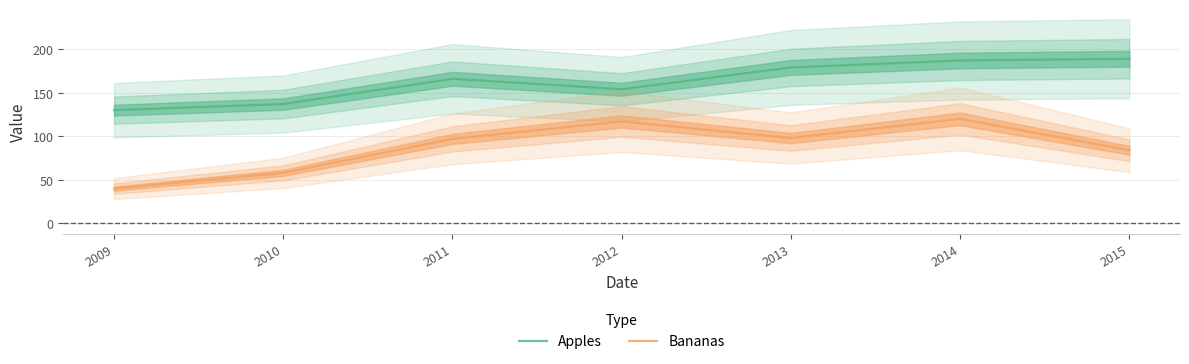

How many series are shown in this chart?

2